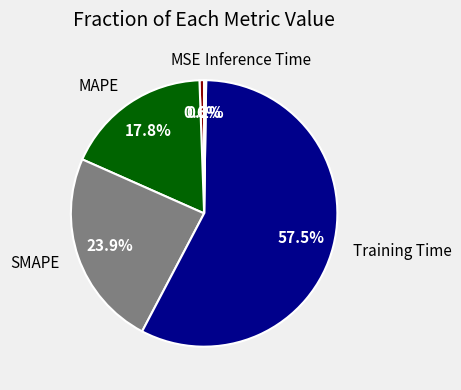

To the nearest percent, what portion does MSE represent?

1%